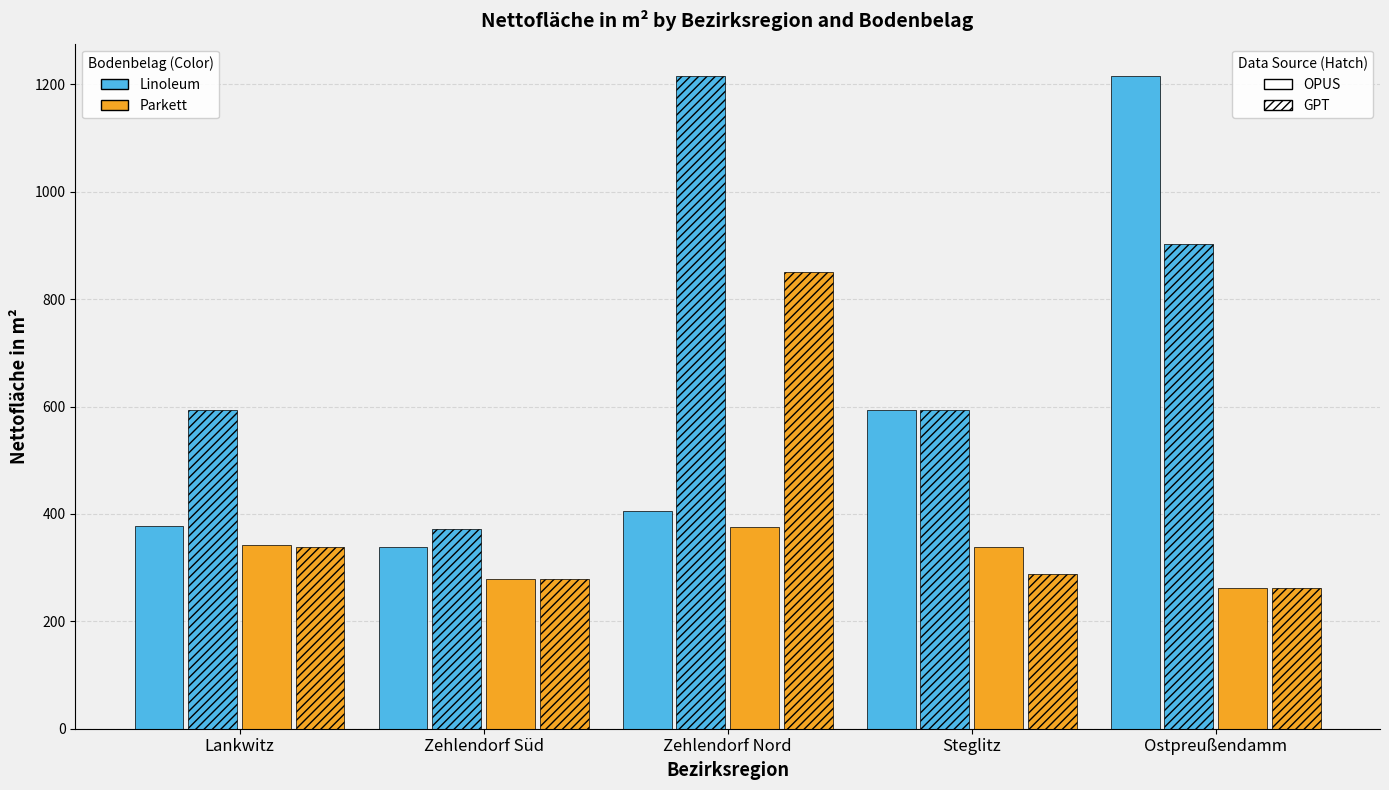

Between Lankwitz and Steglitz, which is larger?

Steglitz